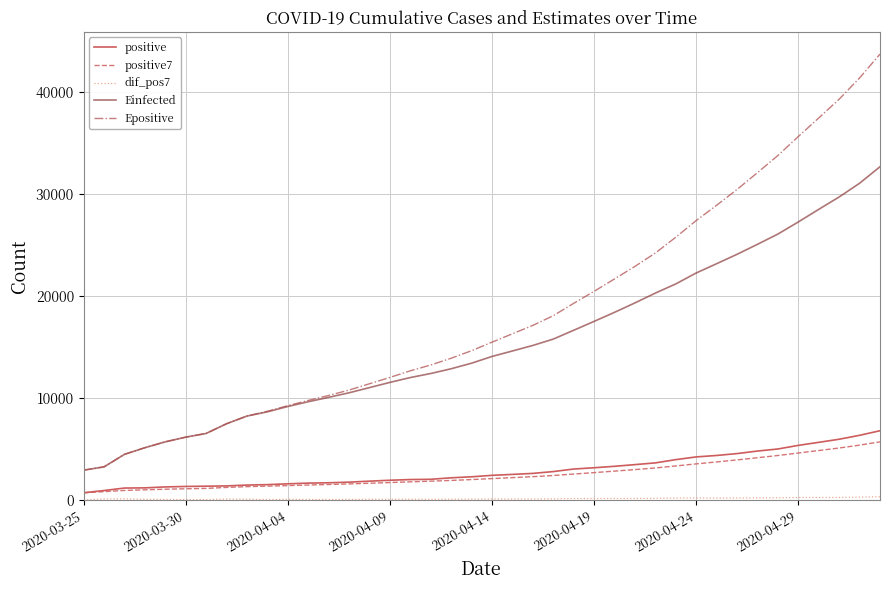

What is the greatest value displayed?

43674.5